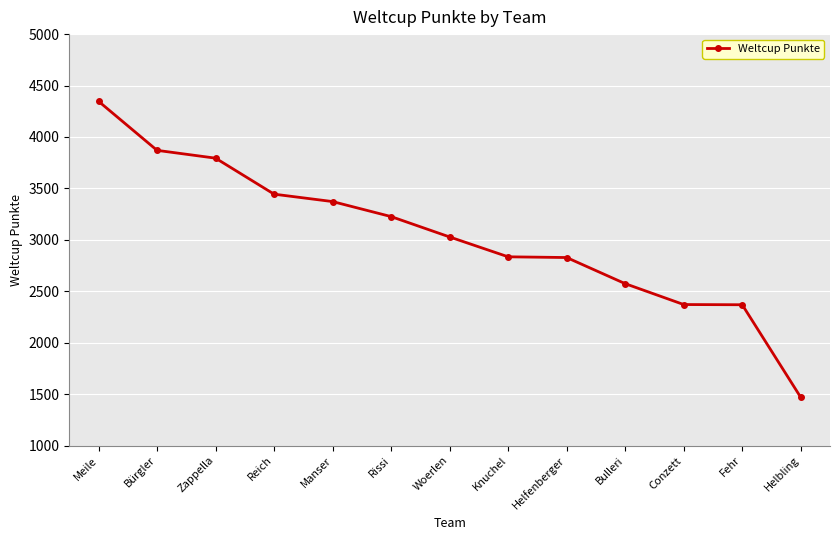

Approximately how many times larger is the value at Fehr compared to Reich?

0.7